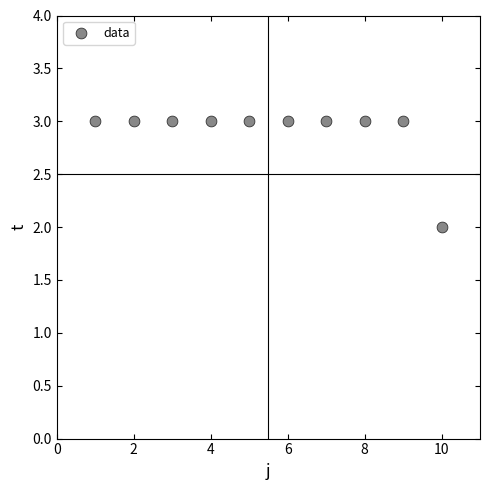

What is the range of X values (max minus min)?

9